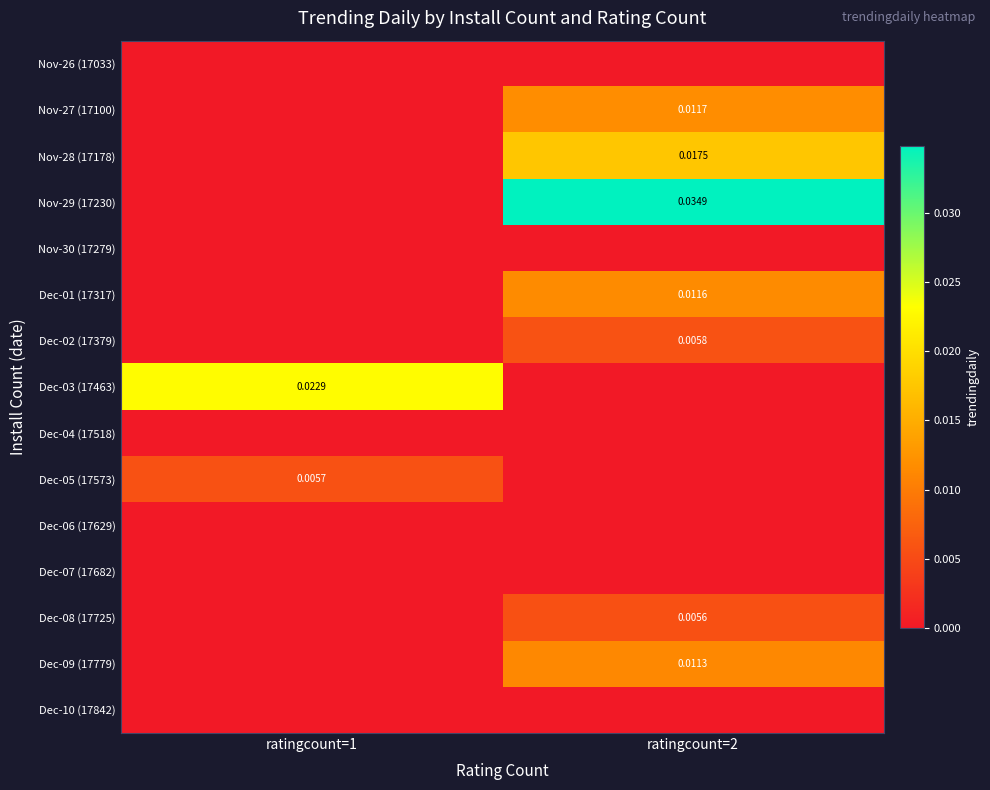

How many distinct data groups are displayed?

15